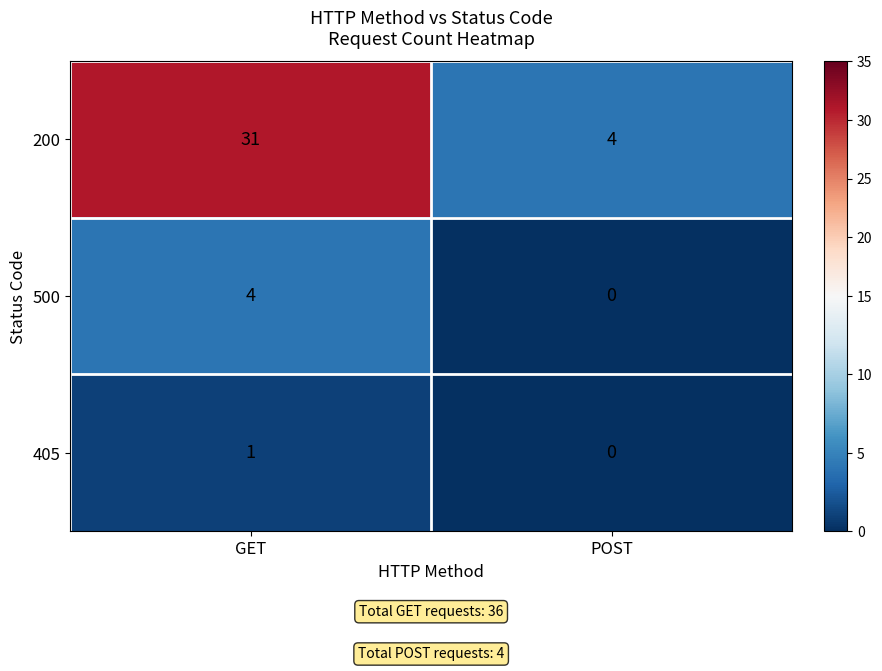

Which series has the largest total across all categories?

200